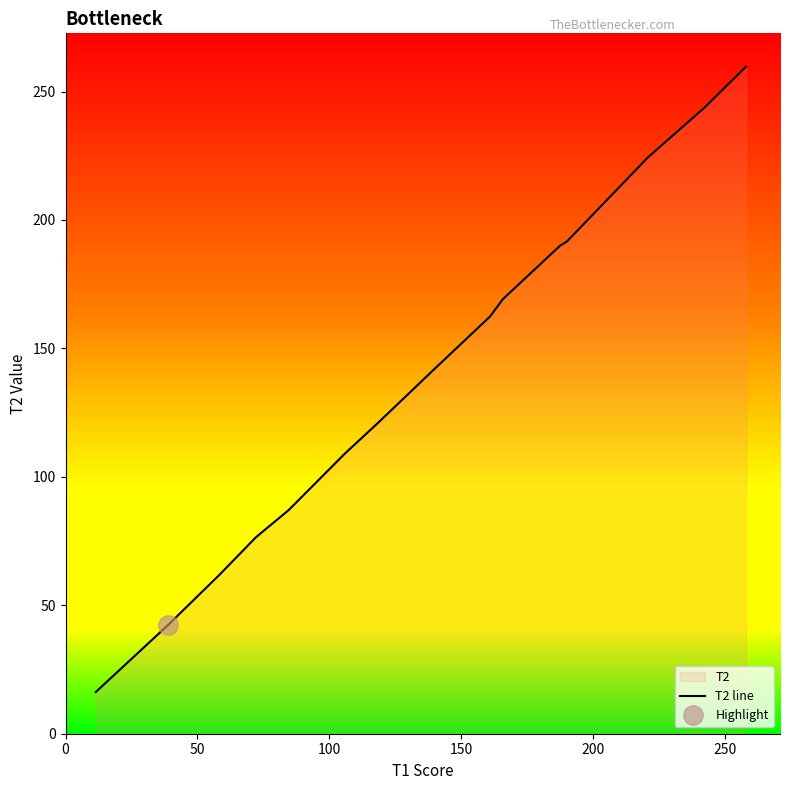

What is the lowest value of the T2 line series?

16.2